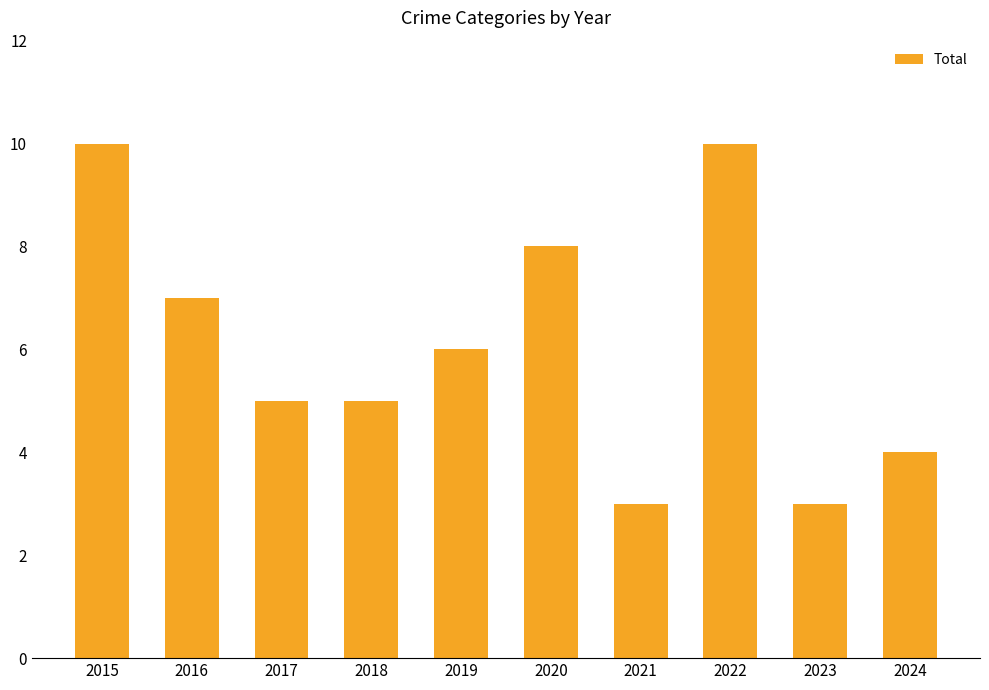

Reading right to left, list all the values displayed in this chart.

2024=4	2023=3	2022=10	2021=3	2020=8	2019=6	2018=5	2017=5	2016=7	2015=10